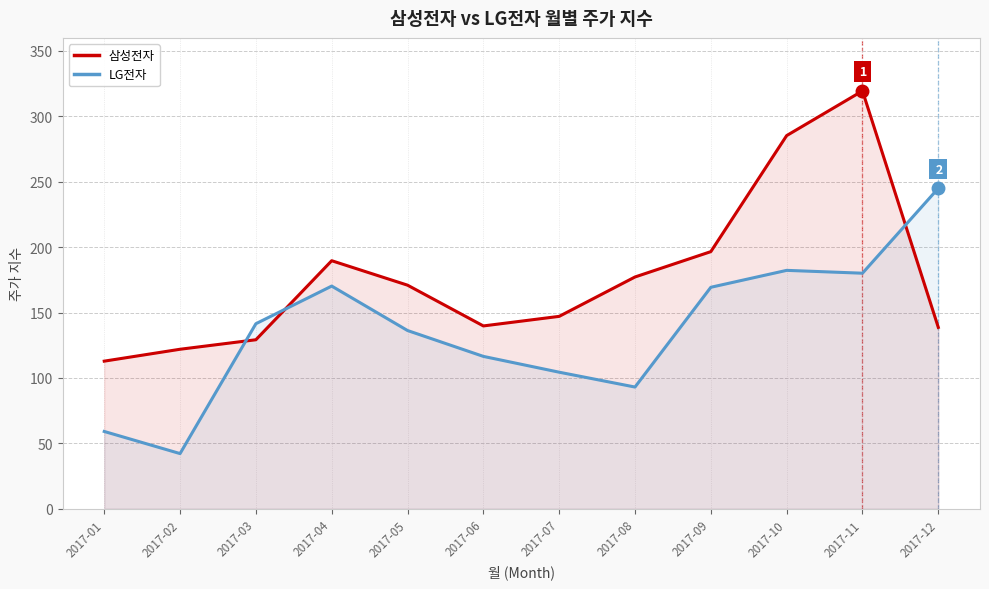

Which series has the widest spread of values?

삼성전자